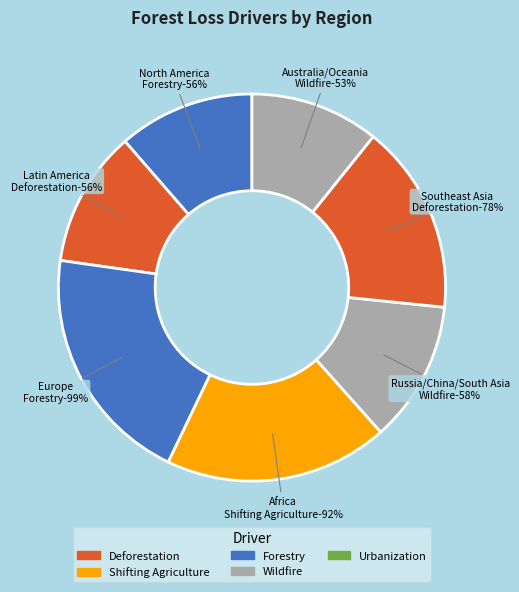

How many slices are in this pie chart?

7